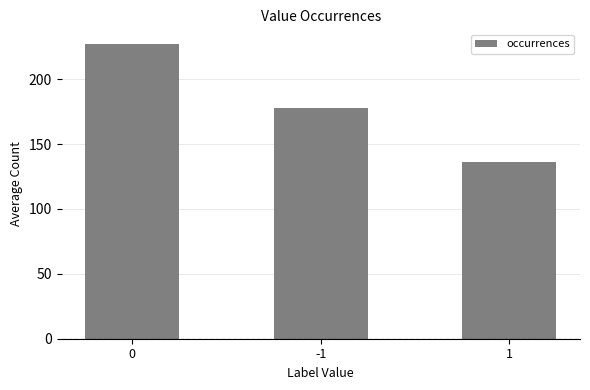

Reading right to left, list all the values displayed in this chart.

136	178	227